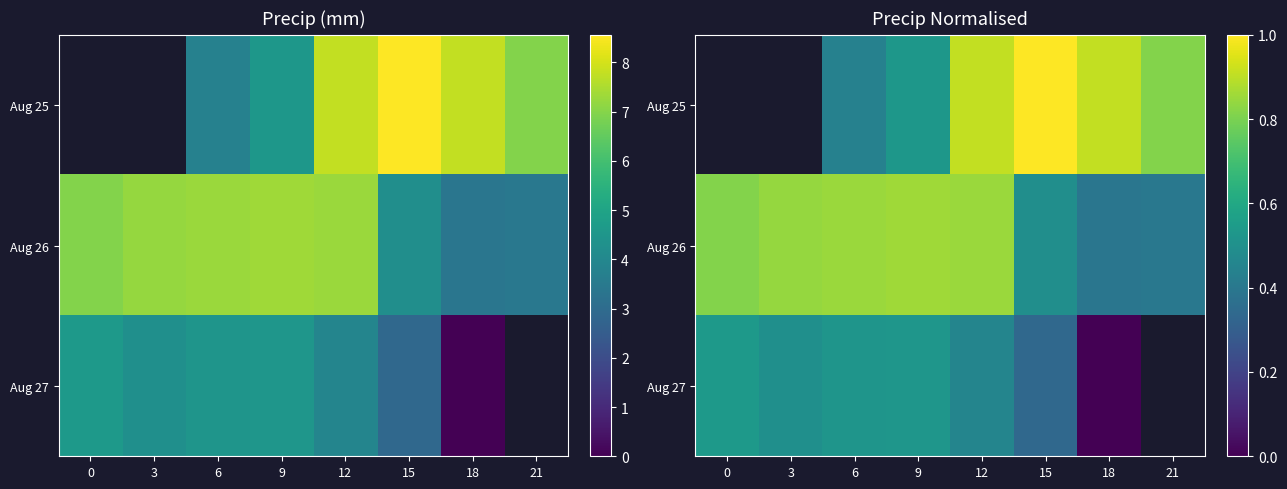

Is it true that Aug 25 equals 0.2 at 9?

False